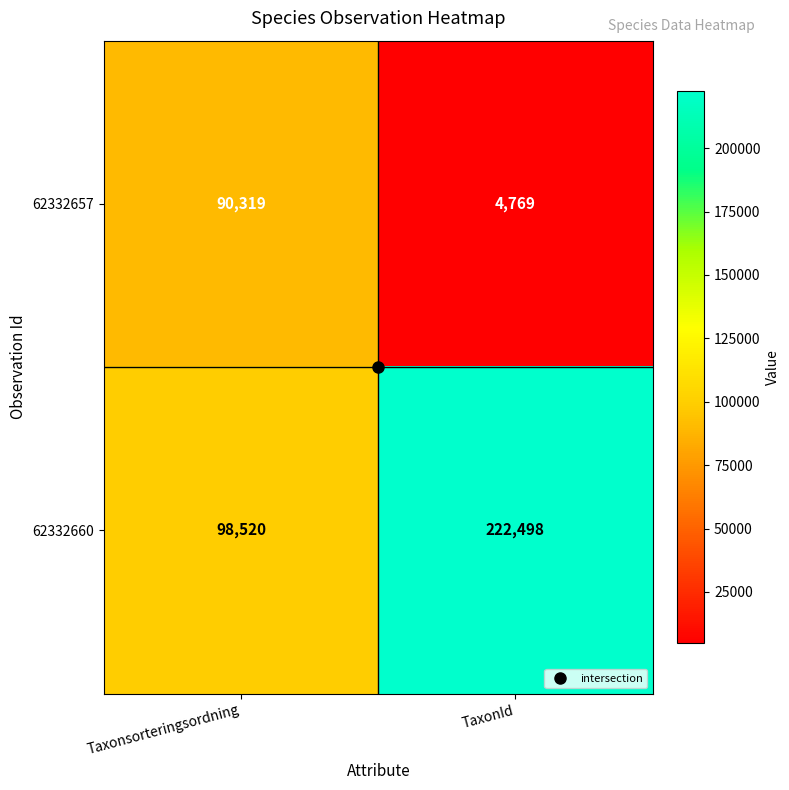

How many data points does each series have?

2